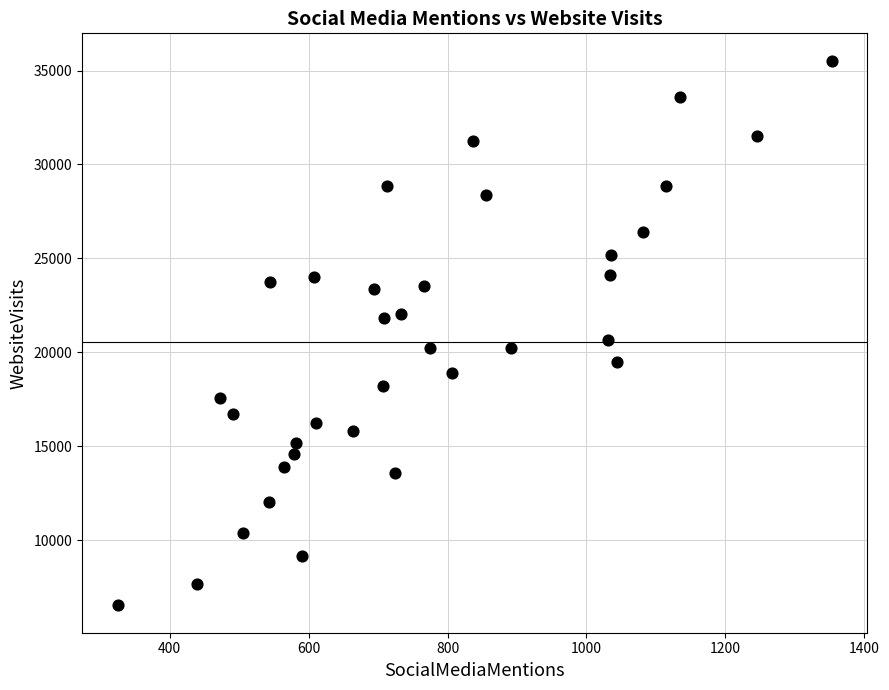

What Y value in the scatter plot is closest to 21022?

20657